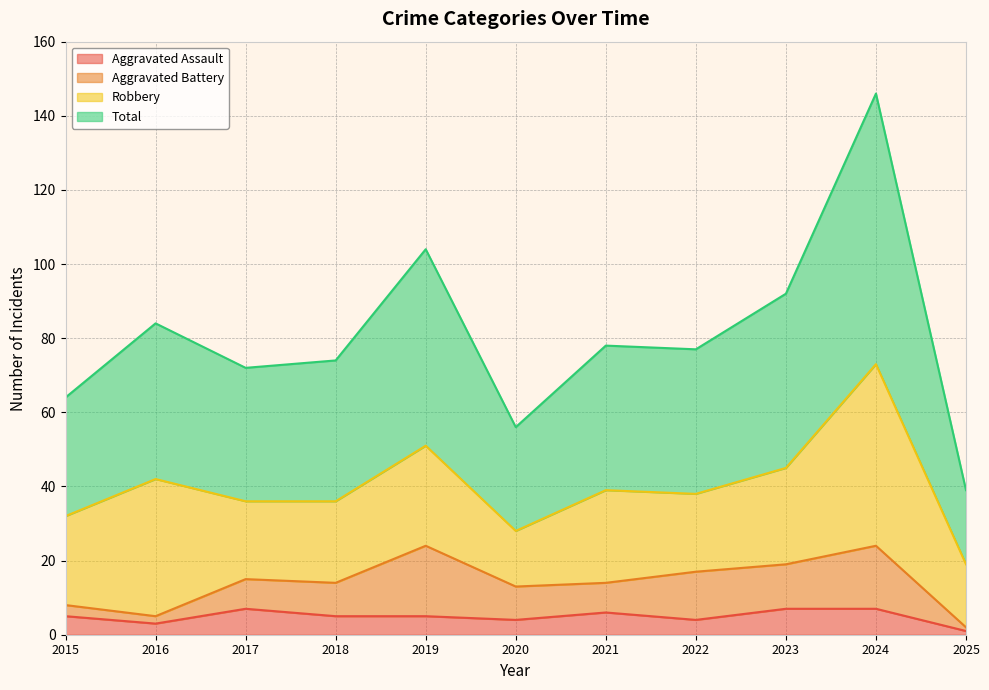

Is it true that Aggravated Assault equals 4 at 2022?

True